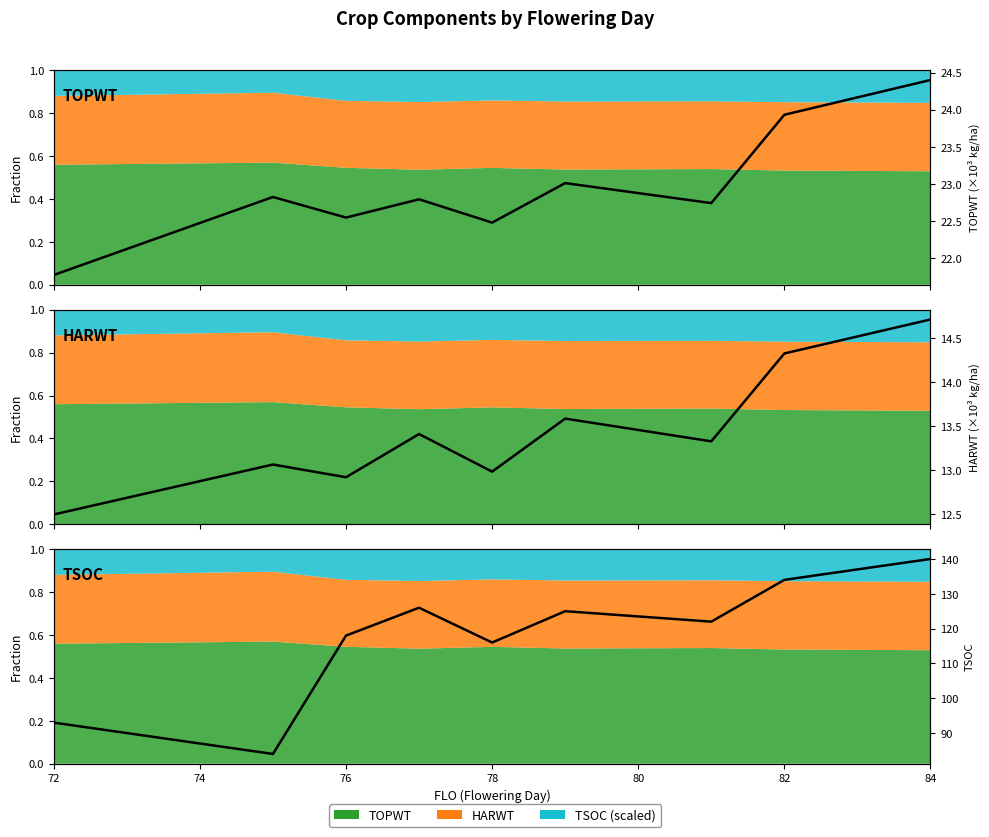

The value of HARWT (t/ha) at 82 is 24.0. True or false?

False